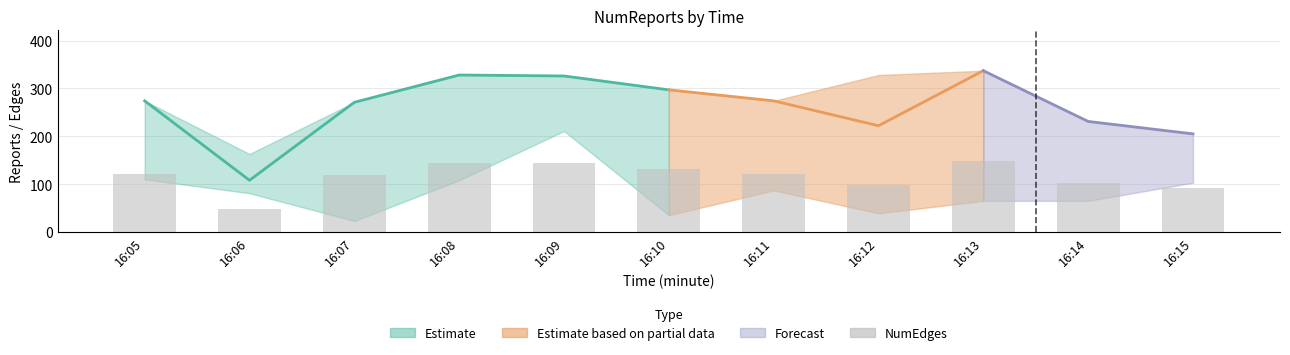

What is the value of the 6th bar from the left?

131